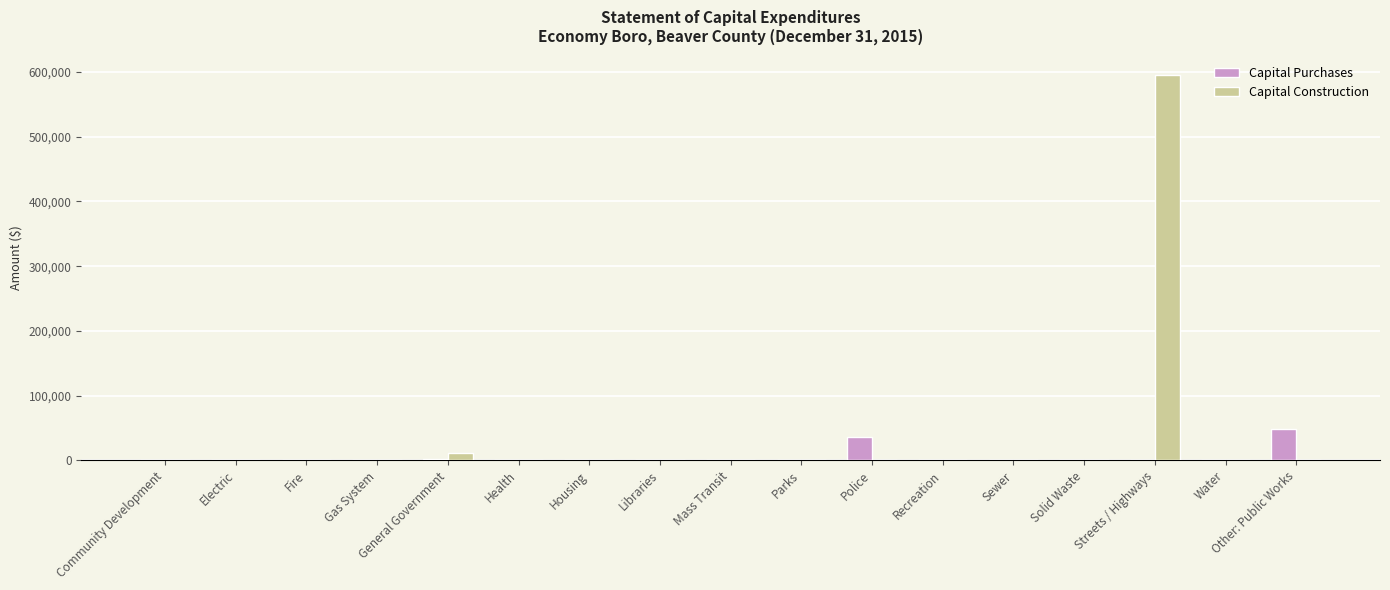

True or false: Capital Purchases has a value of 0 at Fire.

True